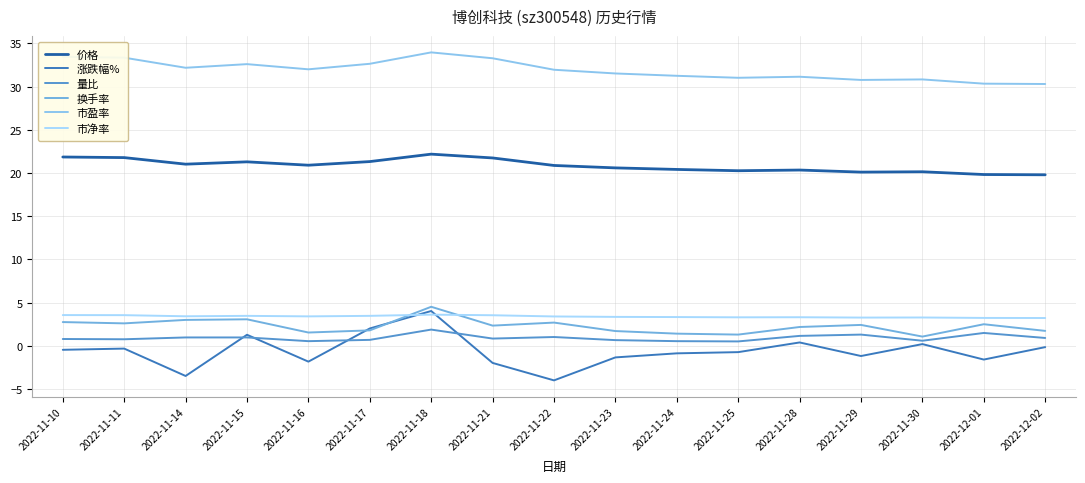

Is the value of 换手率 at 2022-11-16 greater than the value of 量比 at 2022-12-01?

Yes